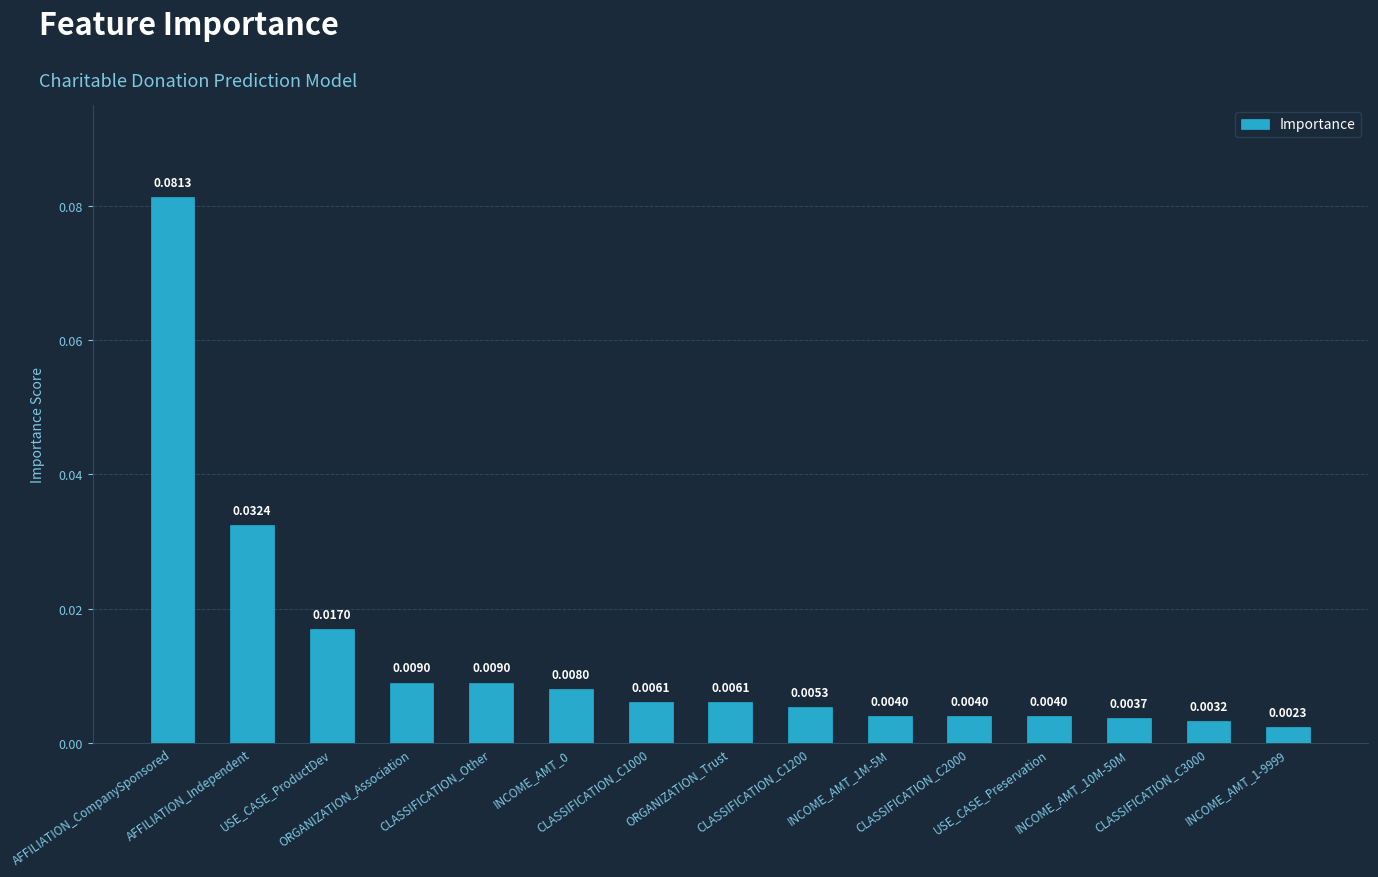

What is the label of the 1st bar from the right?

INCOME_AMT_1-9999